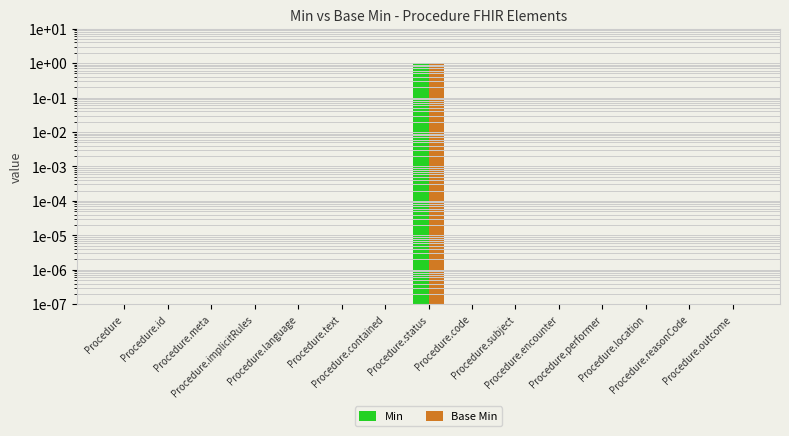

What is the average value of the Min series?

0.1